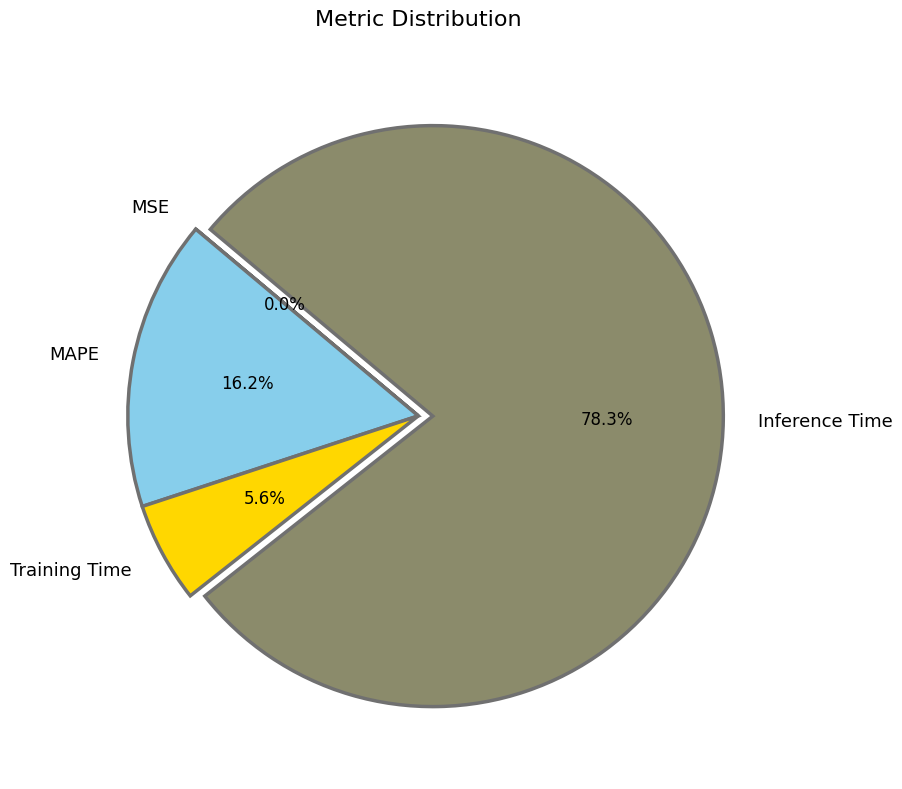

To the nearest percent, what is the combined percentage of MAPE and Training Time?

22%